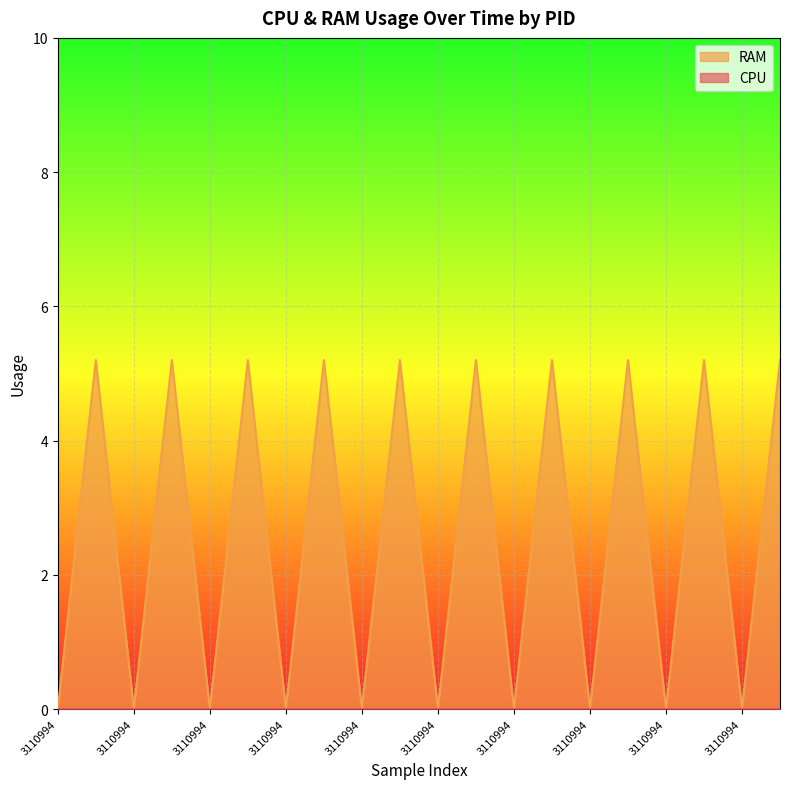

Where is the first local minimum?

3110994